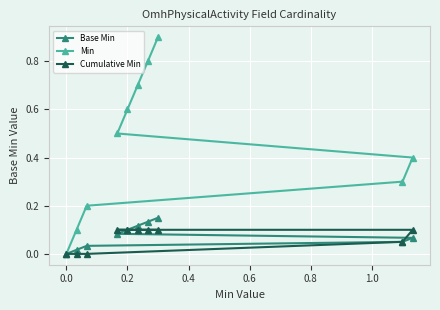

The Cumulative Min series shows -0.0 at 0.0. True or false?

False